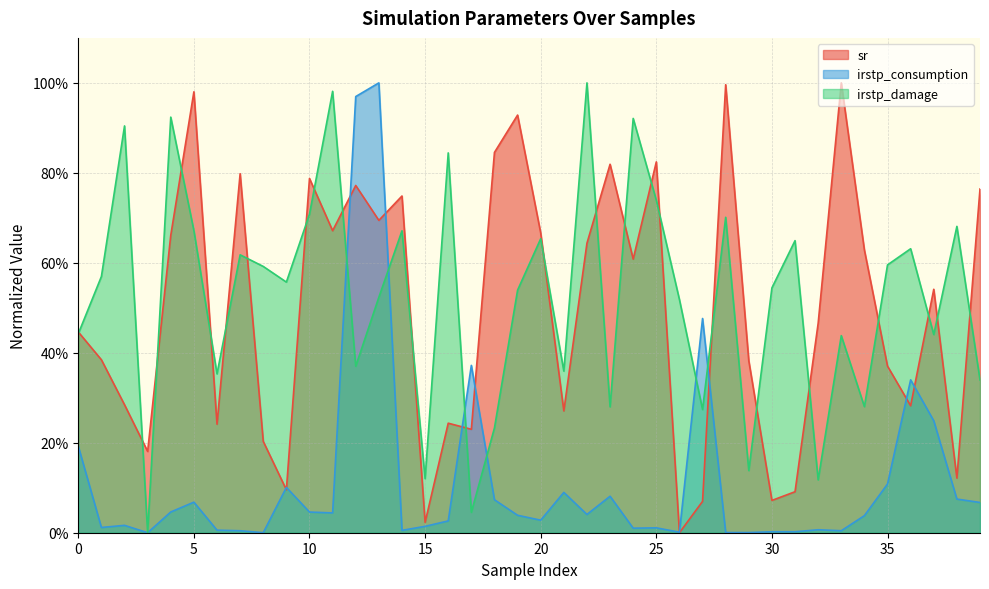

What is the value of the irstp_damage point at the 21st from the left?

0.7